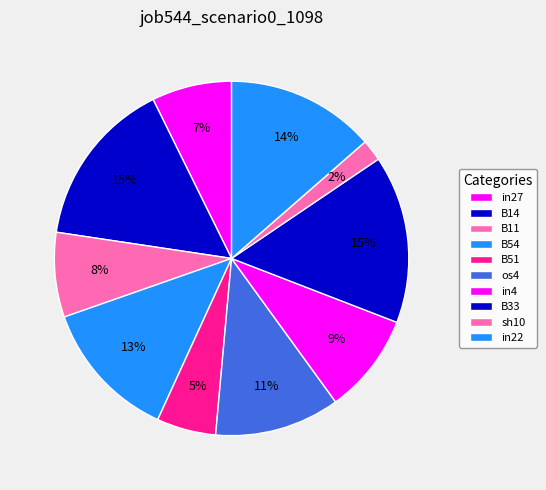

Does in27 account for over 50% of the chart?

No